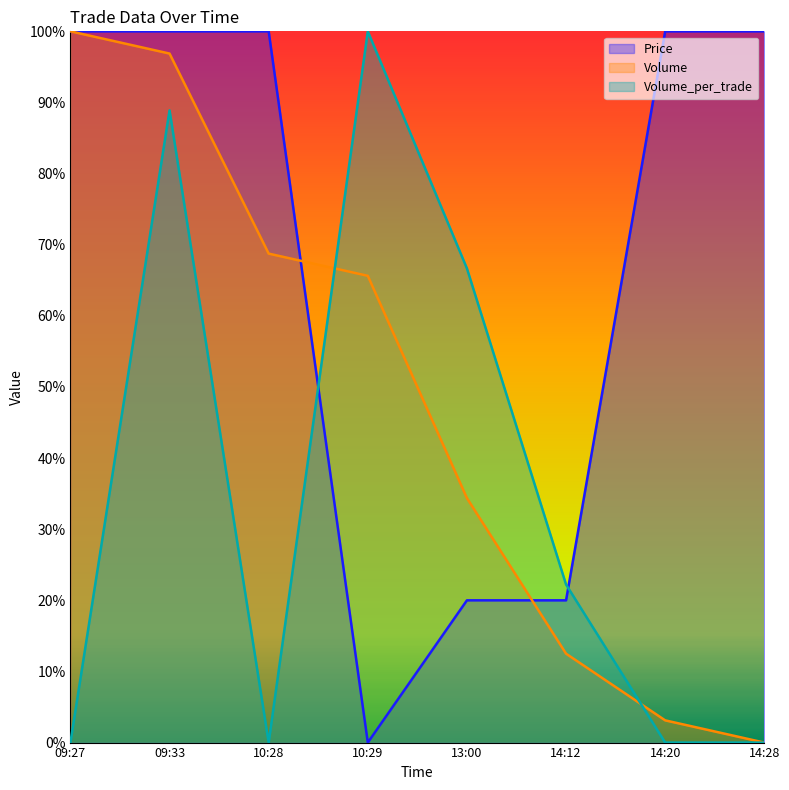

What is the maximum value shown in the chart?

1.0